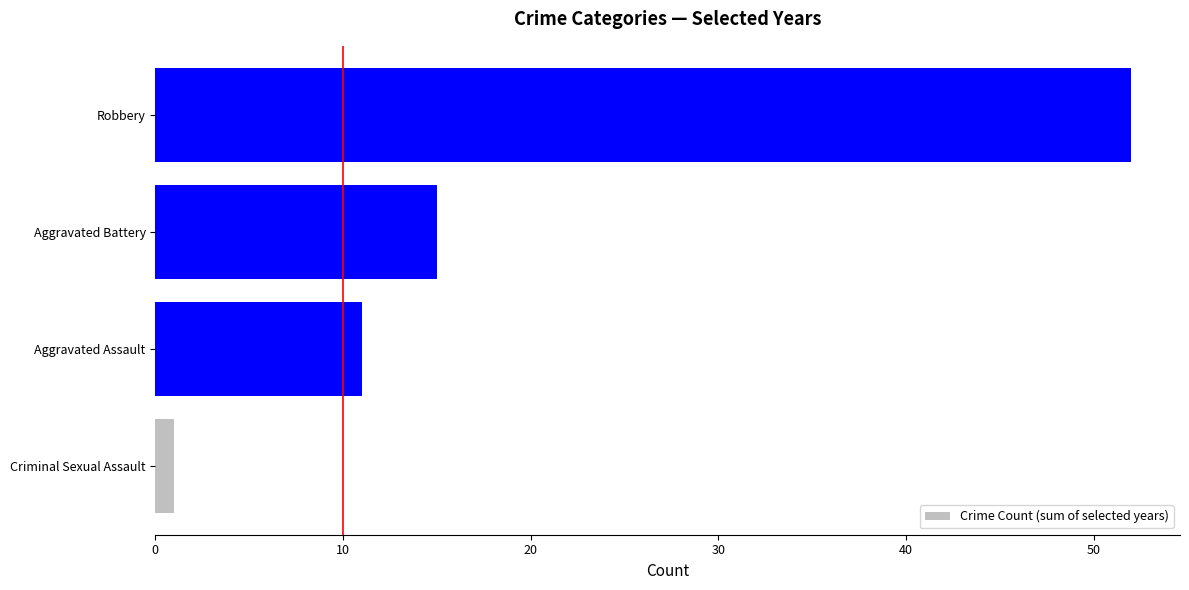

The chart shows a value of 28 at Robbery. True or false?

False